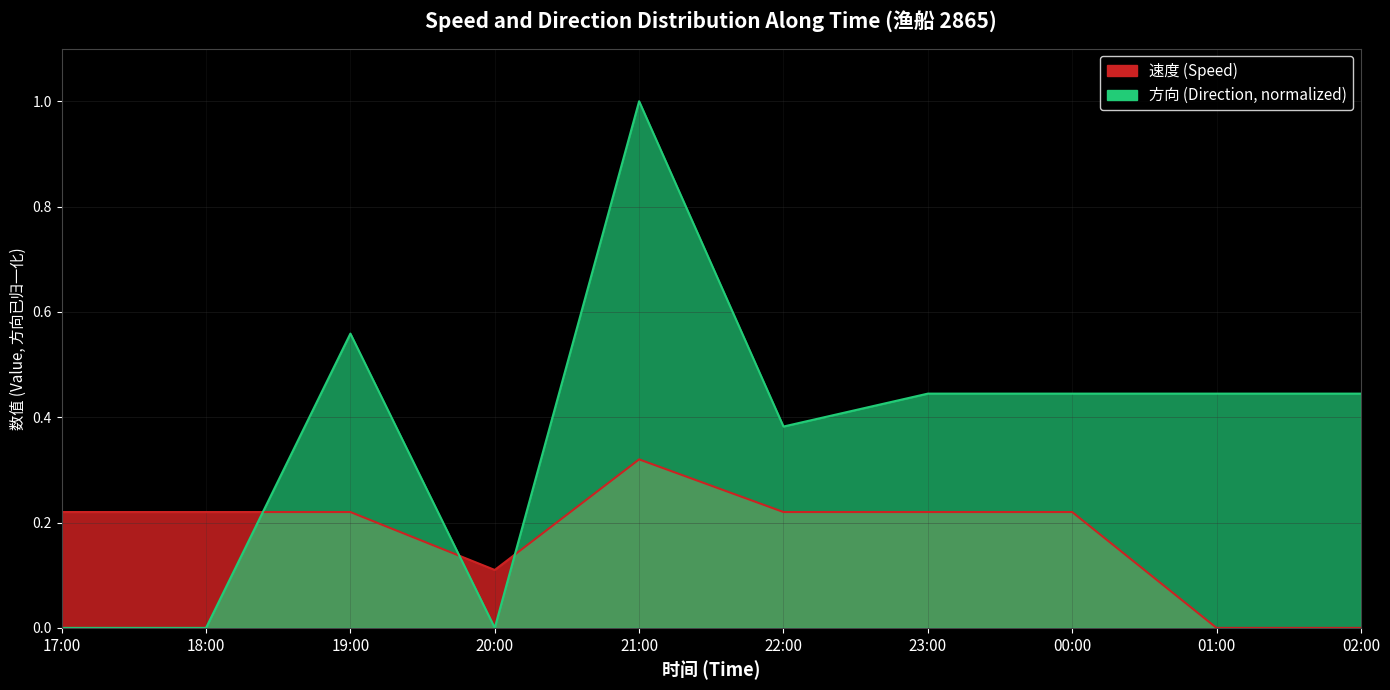

What is the value of the 速度 point at the 4th from the left?

0.1